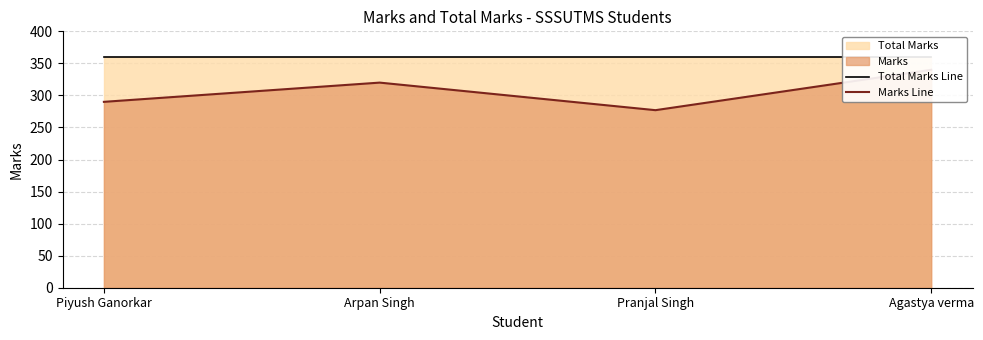

True or false: Marks Line has more than 0 points higher than both neighbors.

True